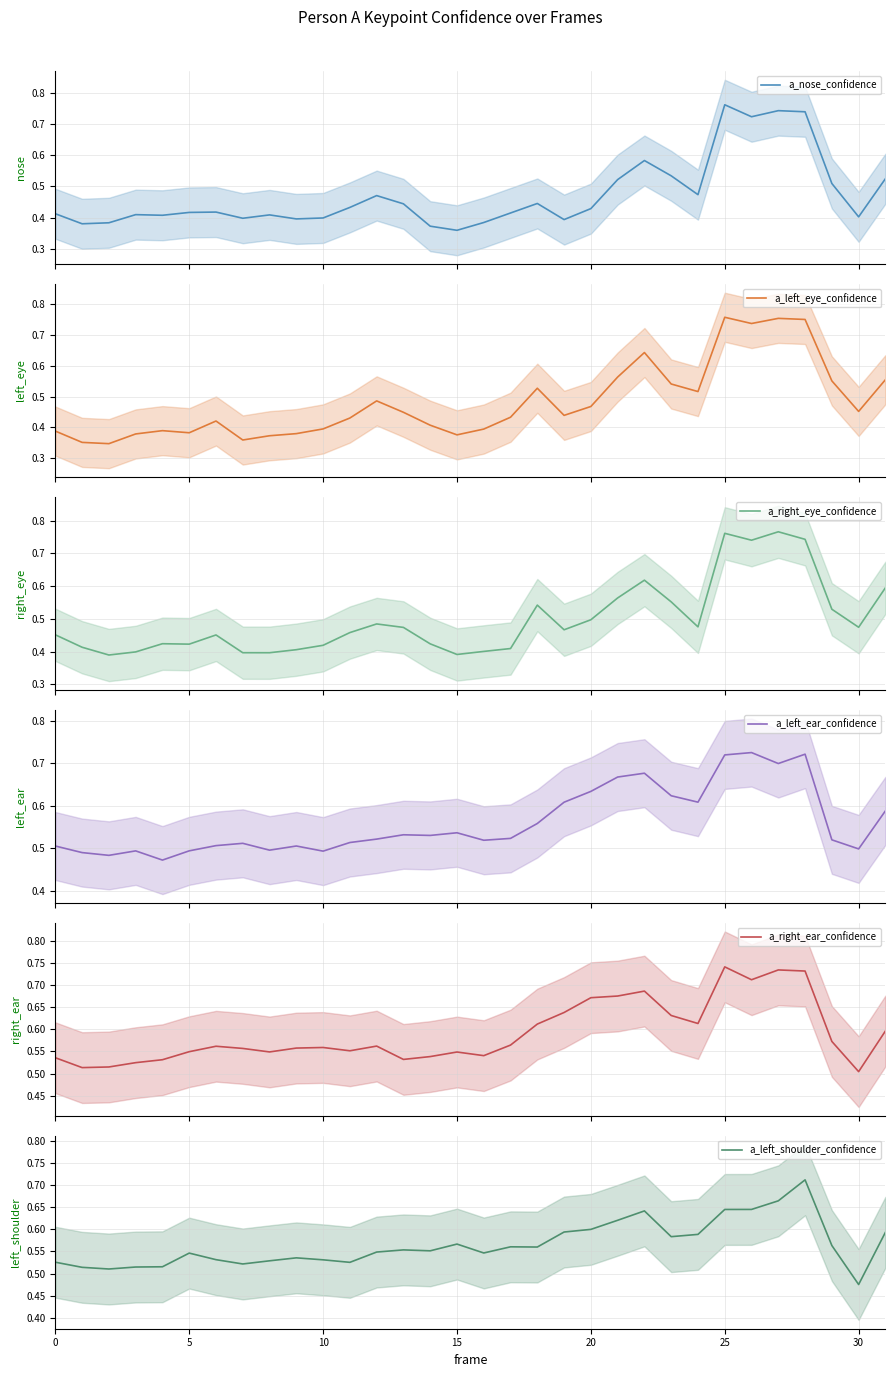

How many lines are shown in the chart?

6